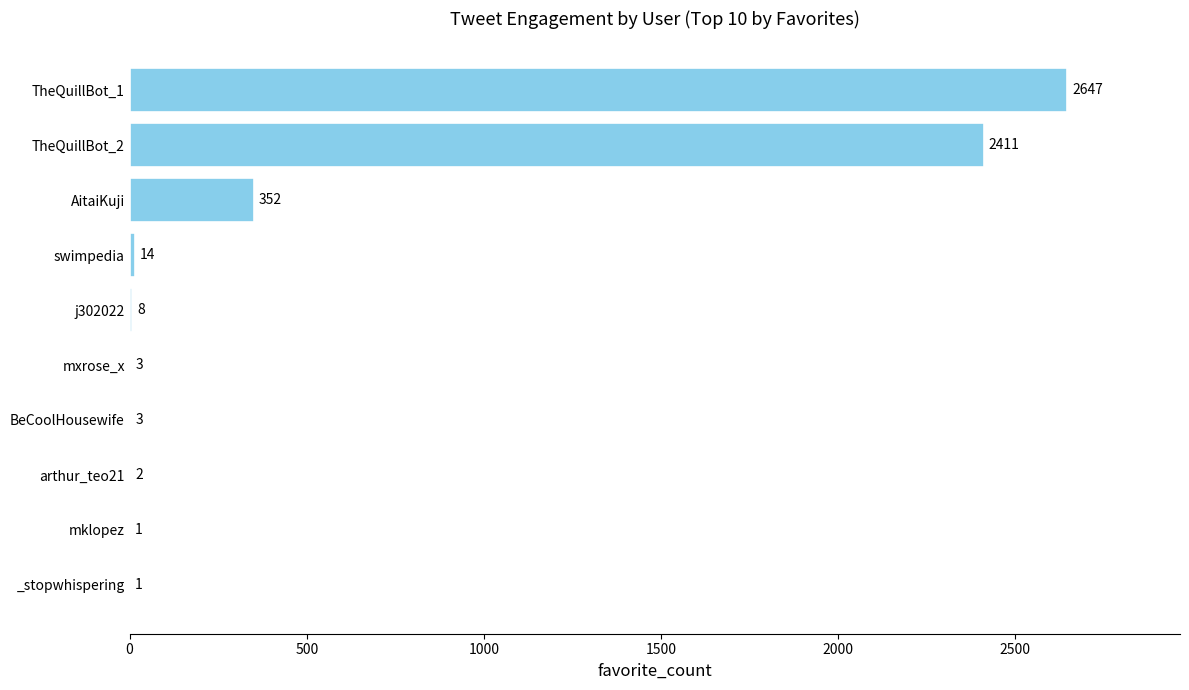

What is the sum of all values?

5442